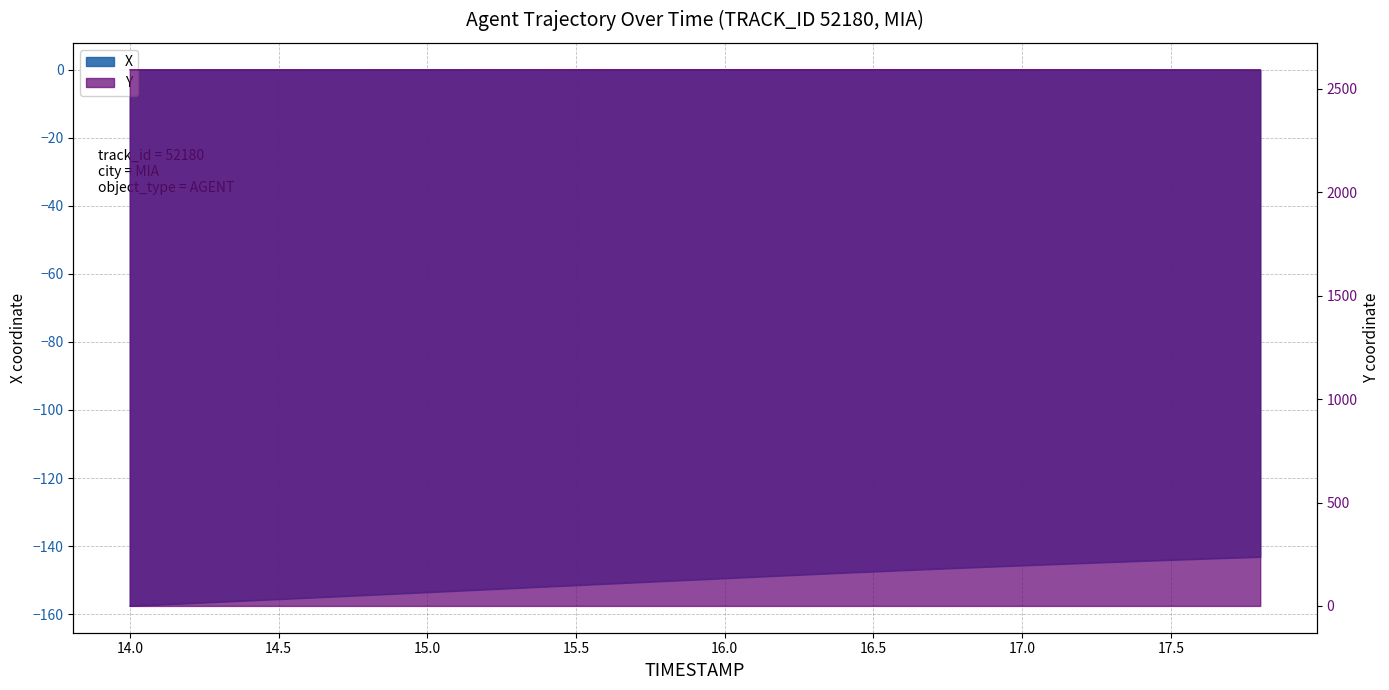

The value of X at 16.4 is -204.2. True or false?

False